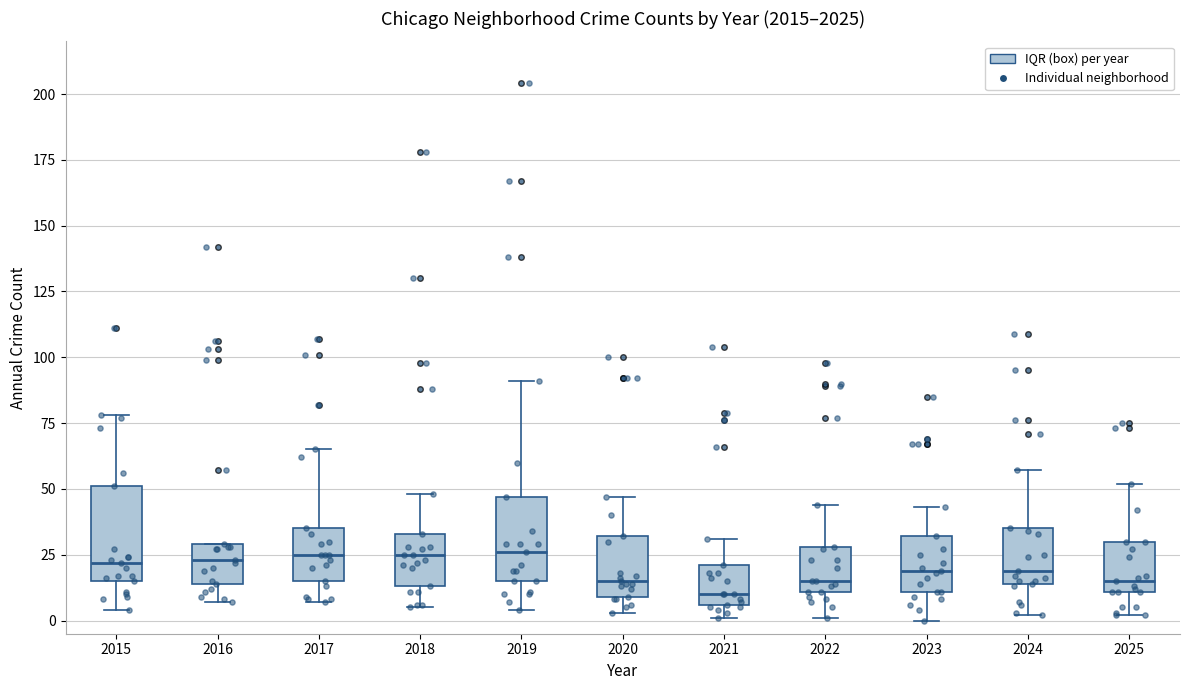

Where does the lower whisker of the box at x = 2016 end on the y-axis? The values are not printed on the chart, so give them approximately, as read against the axis.

5